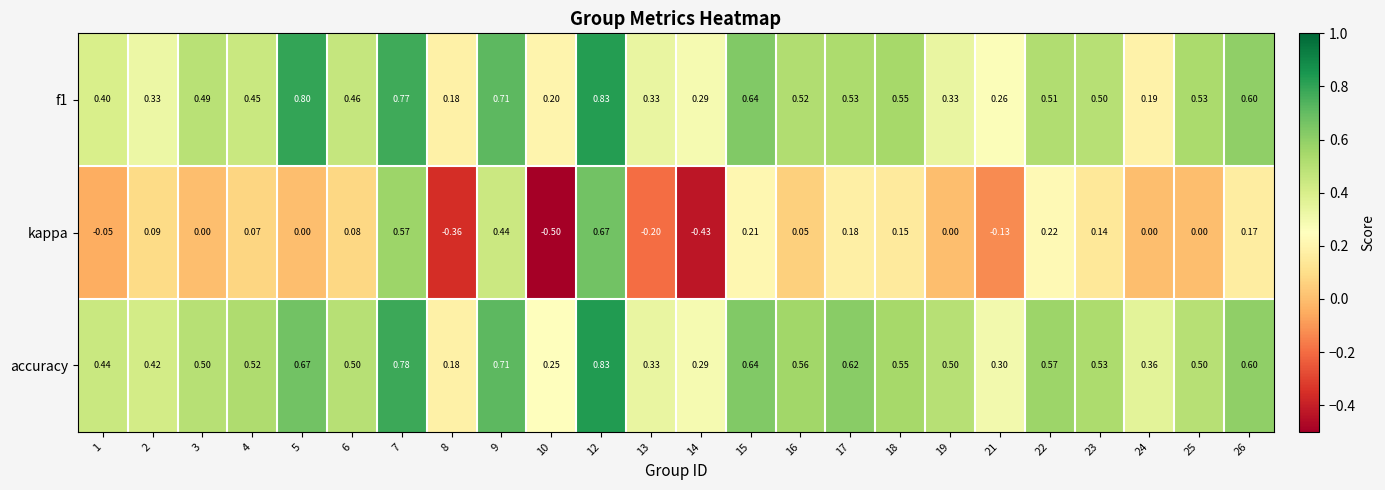

Between 18 and 22, which series saw the biggest shift?

kappa